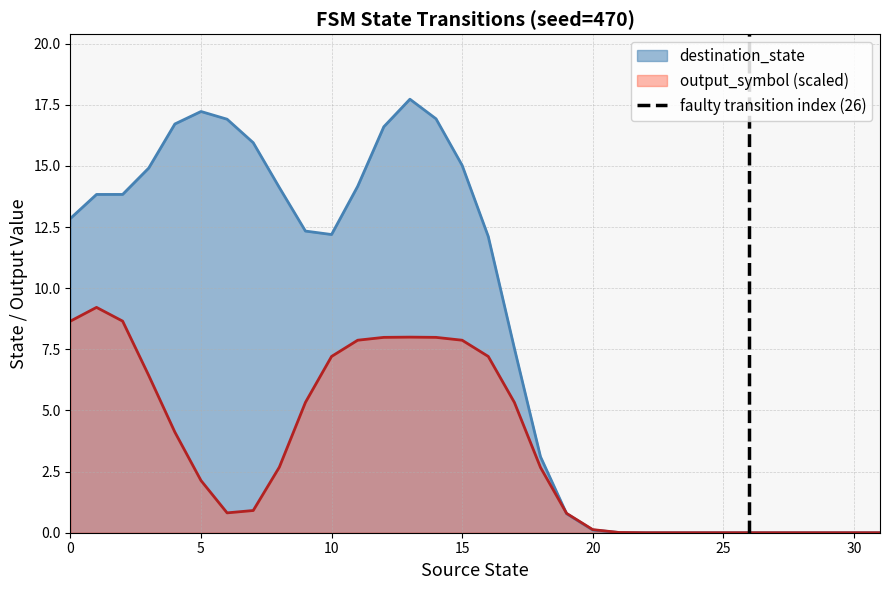

The output_symbol (scaled) series shows 0.0 at 30. True or false?

True